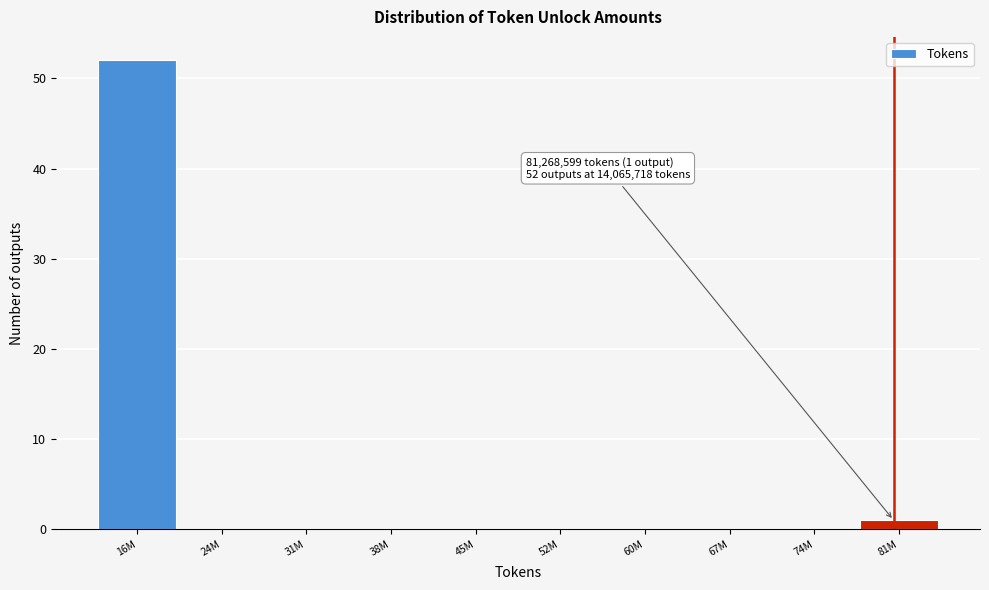

Reading left to right, list all the values displayed in this chart.

16M=52	24M=0	31M=0	38M=0	45M=0	52M=0	60M=0	67M=0	74M=0	81M=1